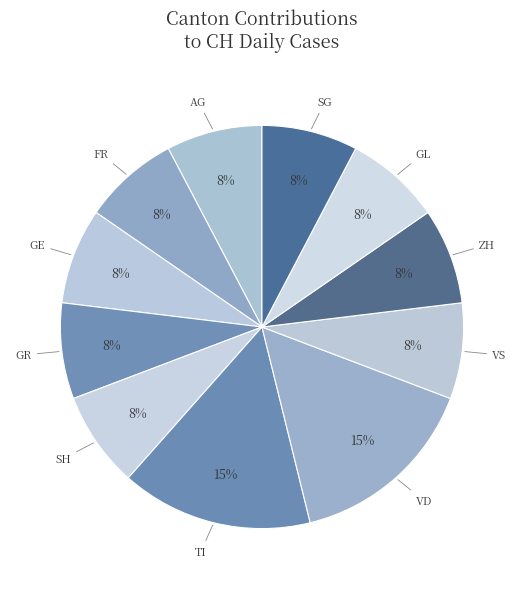

What is the largest slice in the pie chart?

TI